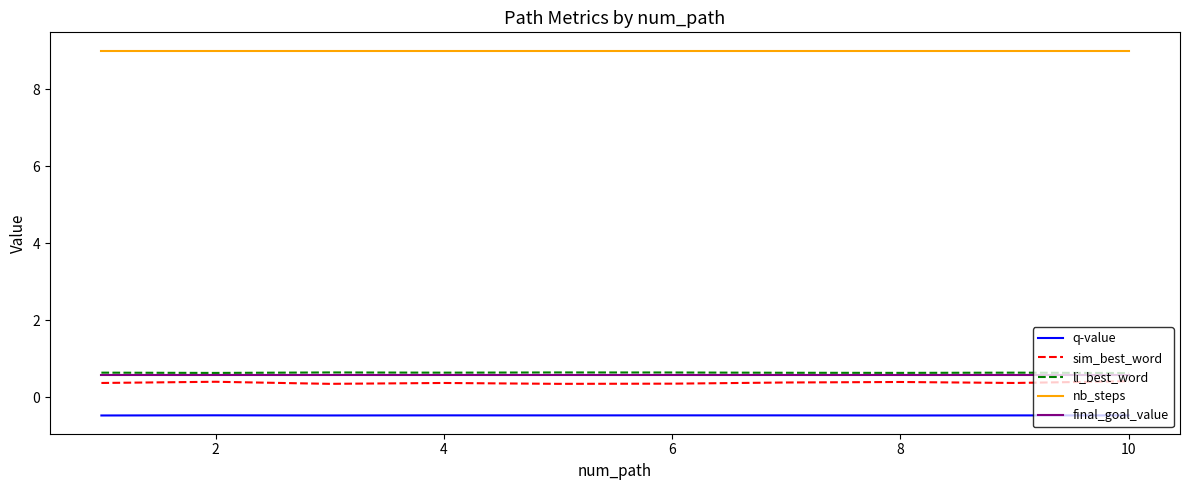

True or false: final_goal_value and q-value cross at least once.

False